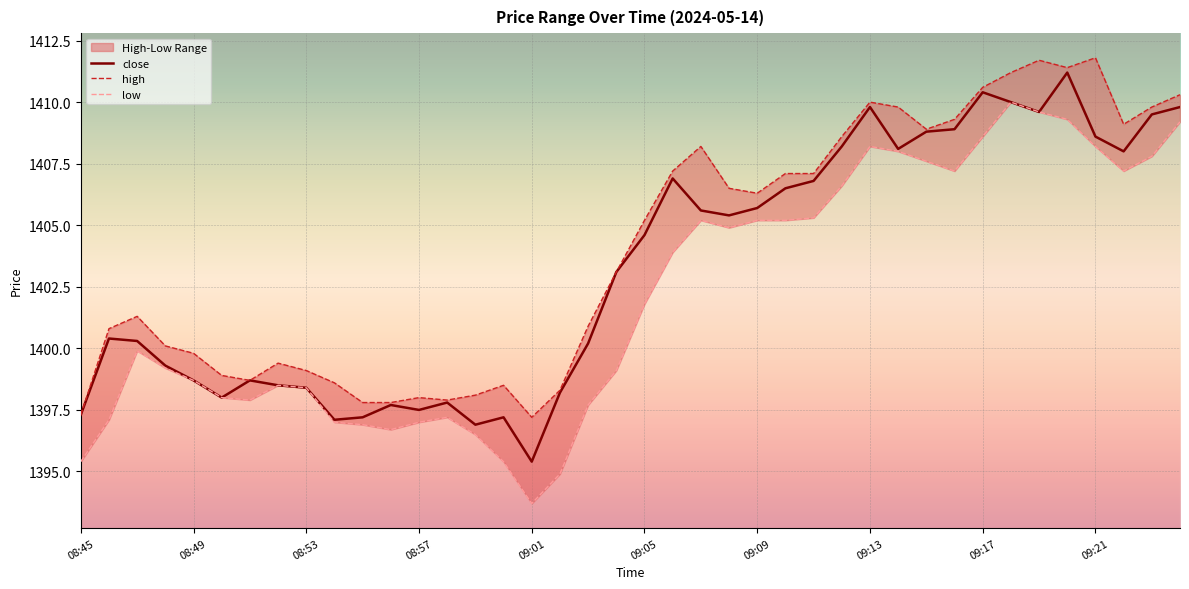

What are all the series names shown in the legend?

close, high, low